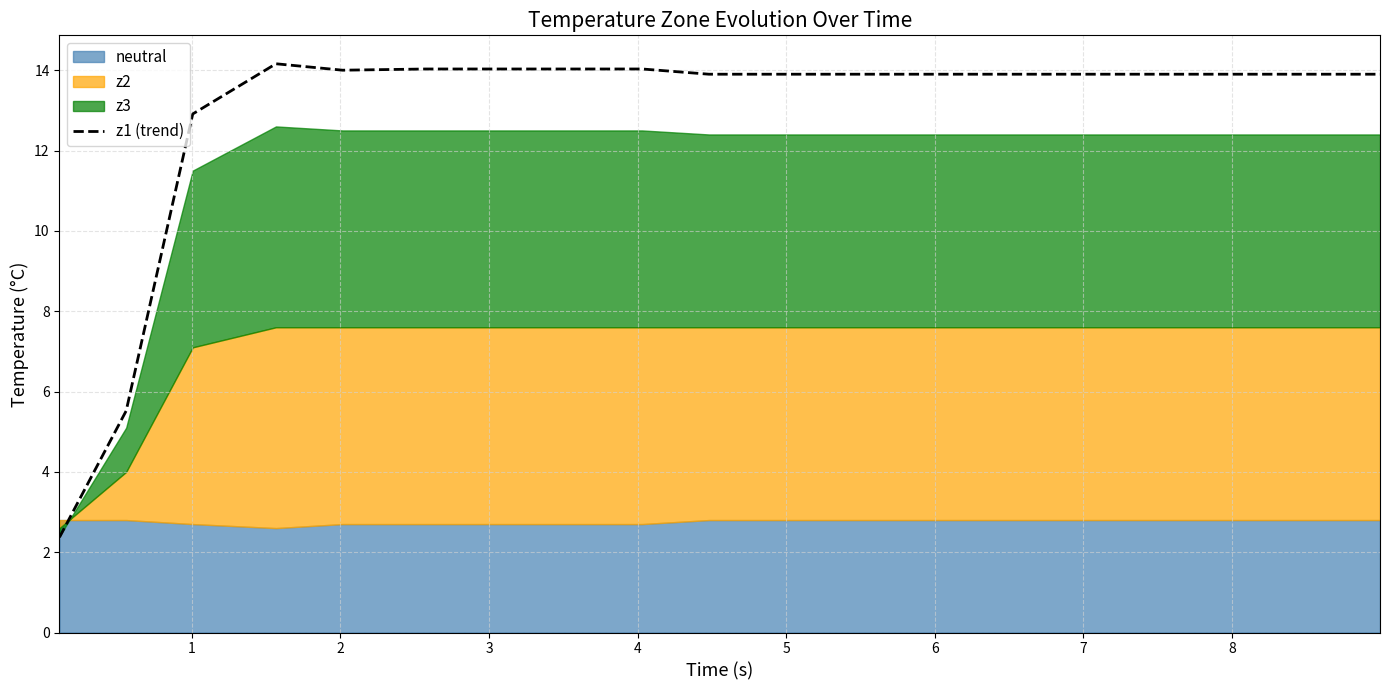

What is the difference between the maximum and minimum values?

11.8